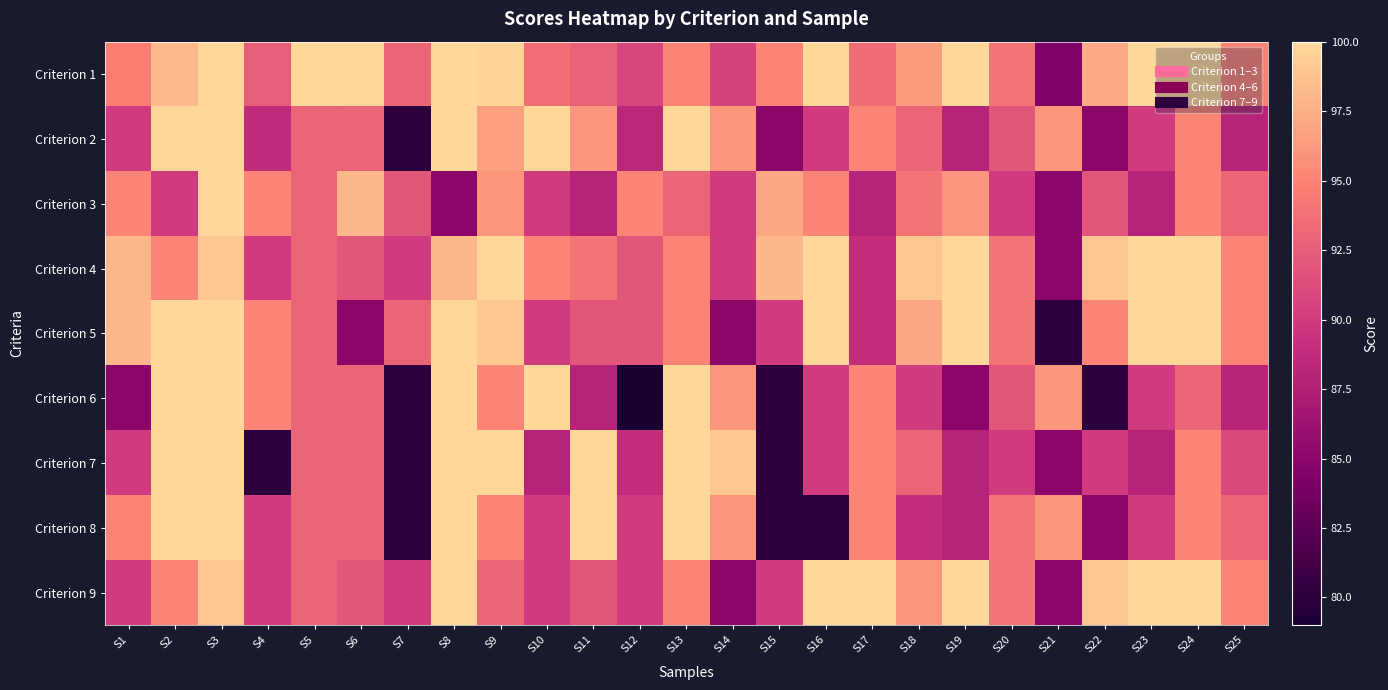

What is the total value across all series at S13?

873.0